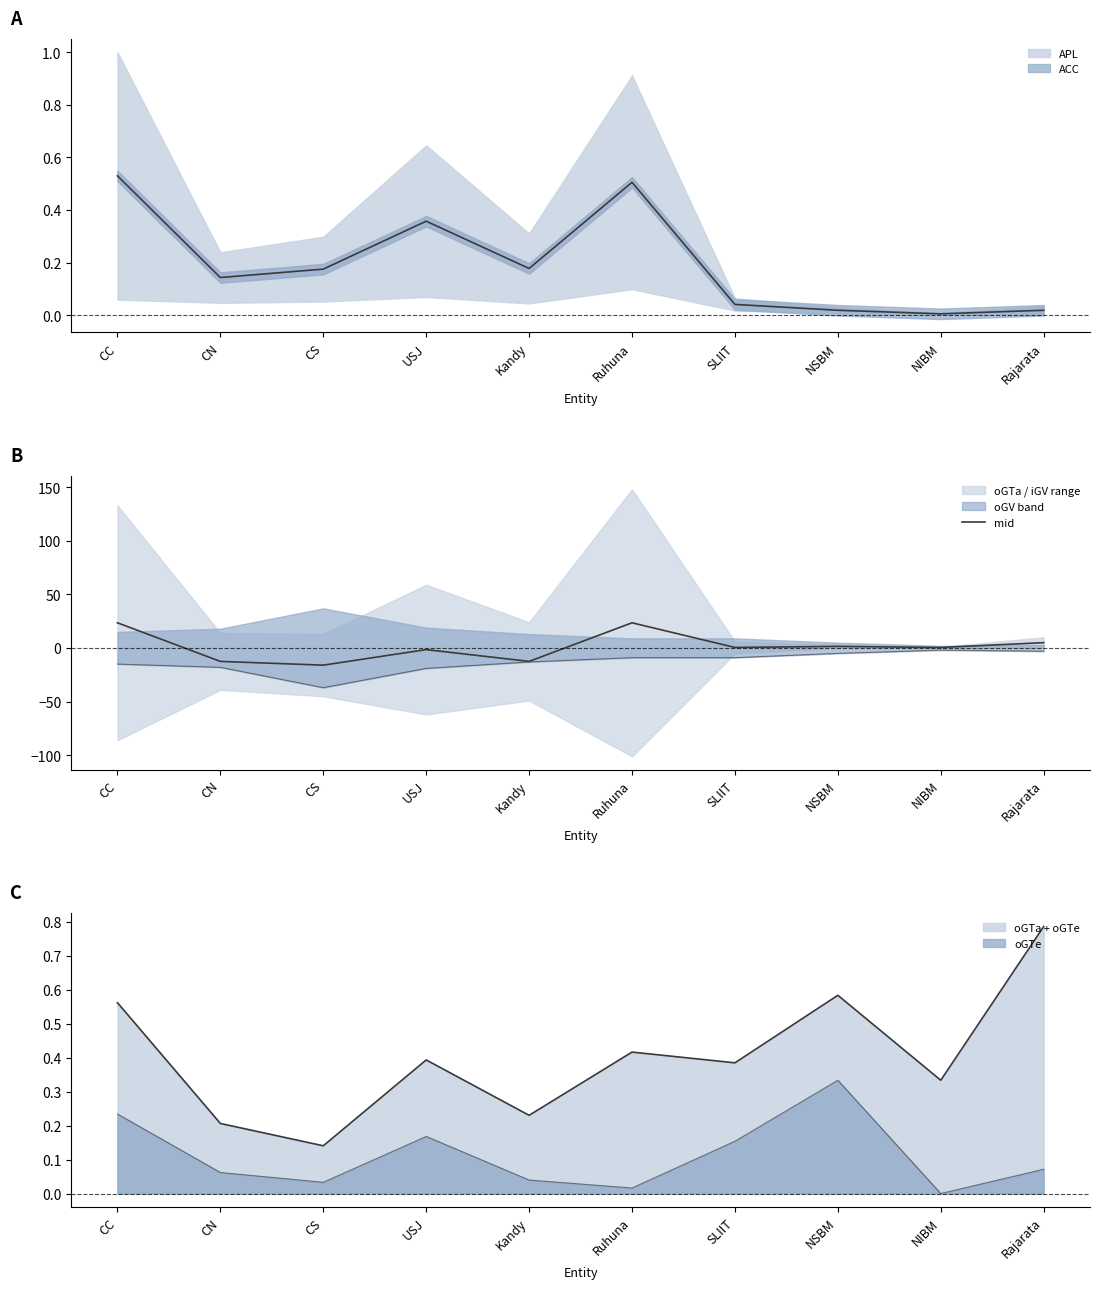

How many interior local peaks (higher than both neighbors) does the data have?

3